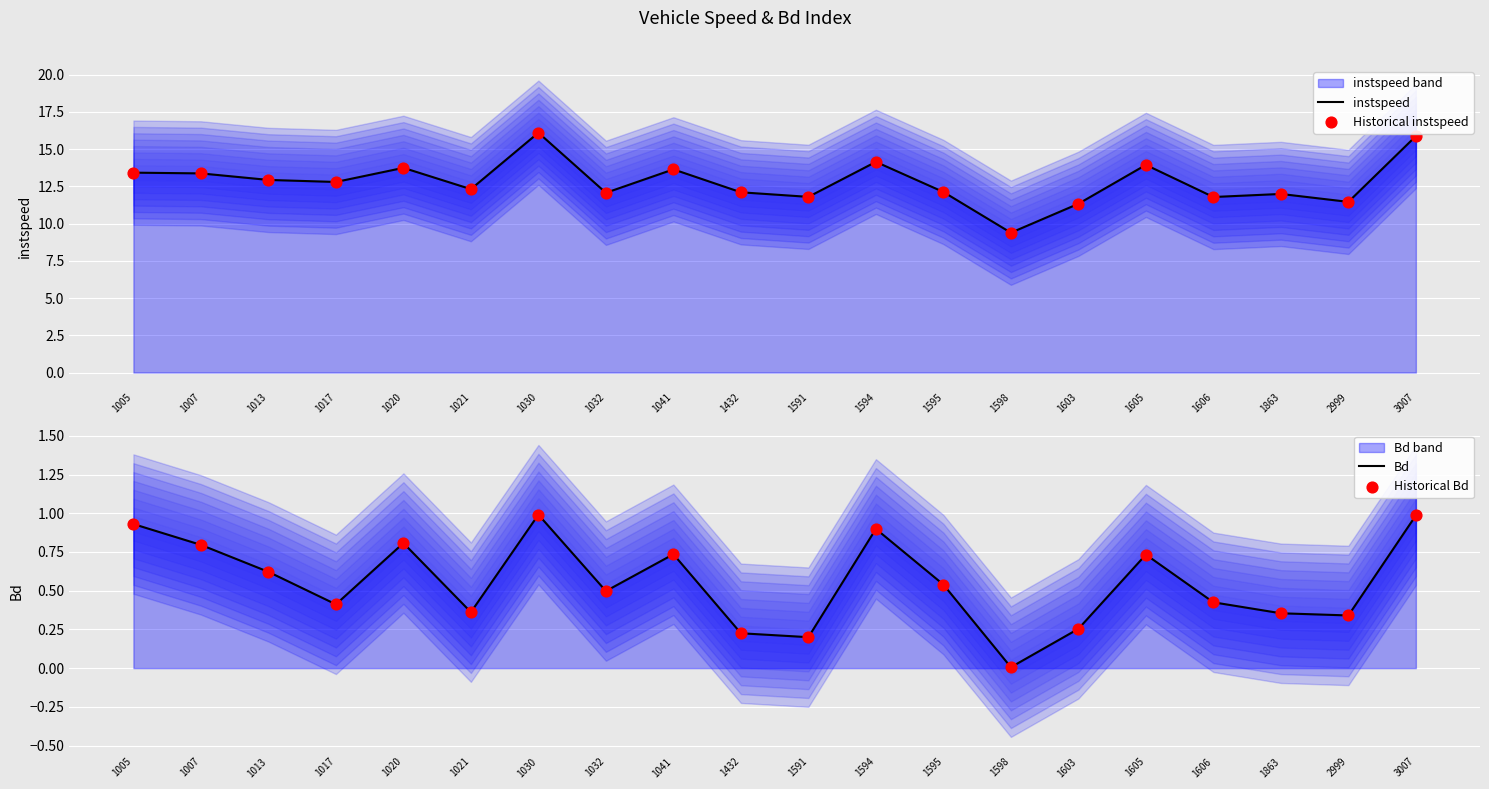

Which series contains the highest Y value?

instspeed